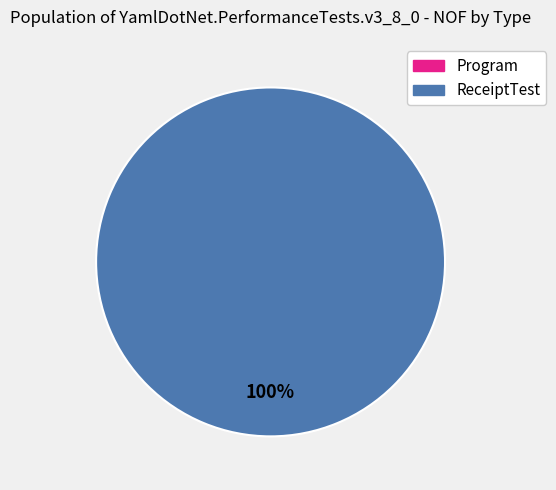

To the nearest percent, what is the difference between the Program and ReceiptTest slice percentages?

100%